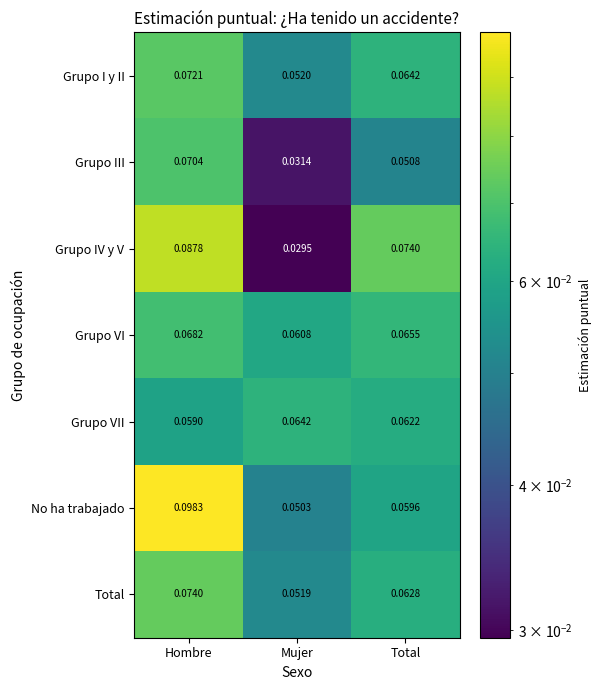

Which series has the largest range (max minus min)?

Grupo IV y V